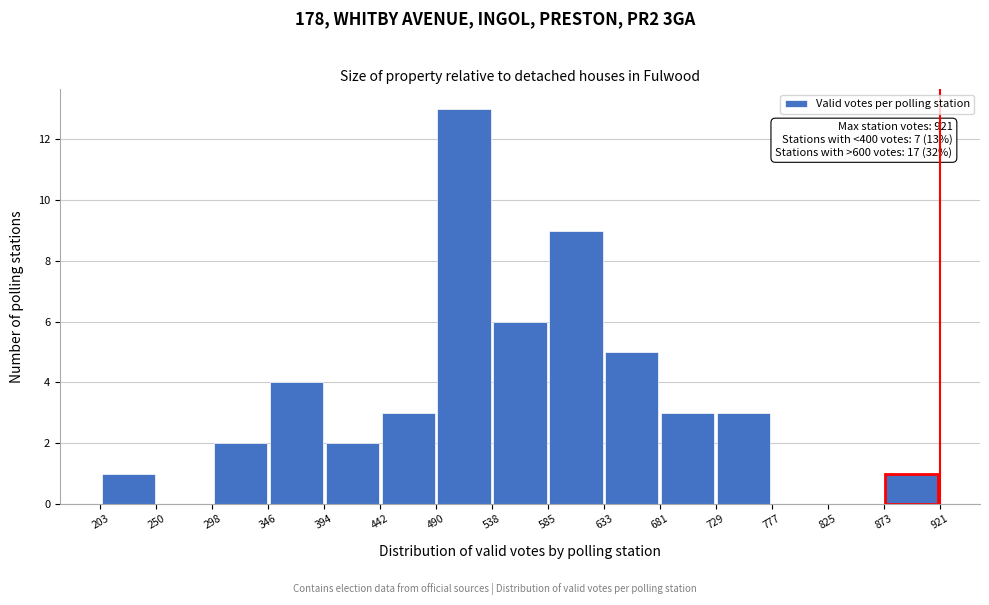

Which range on the x-axis has the tallest bar?

490 to 538